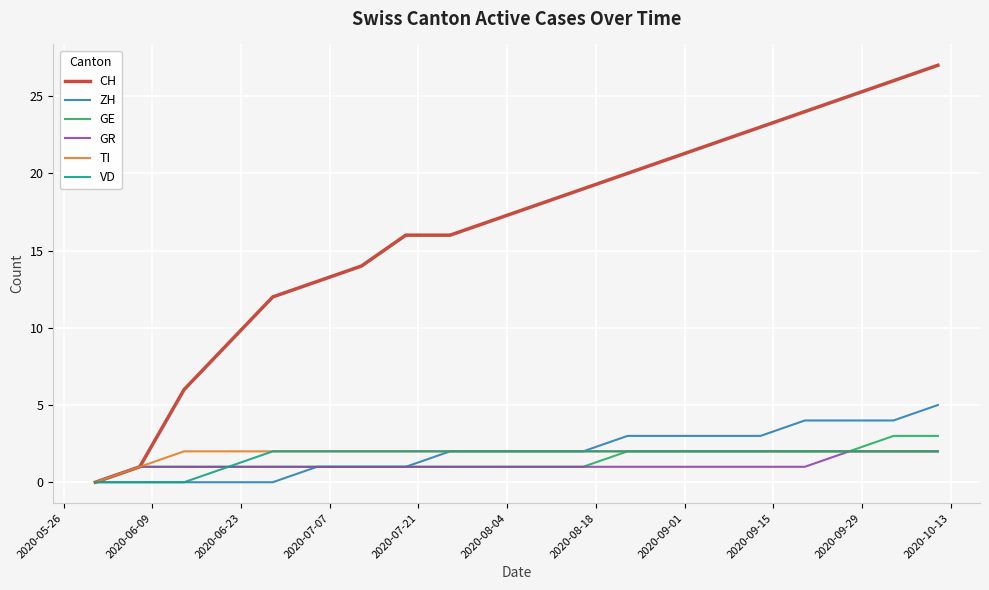

What is the greatest value displayed?

27